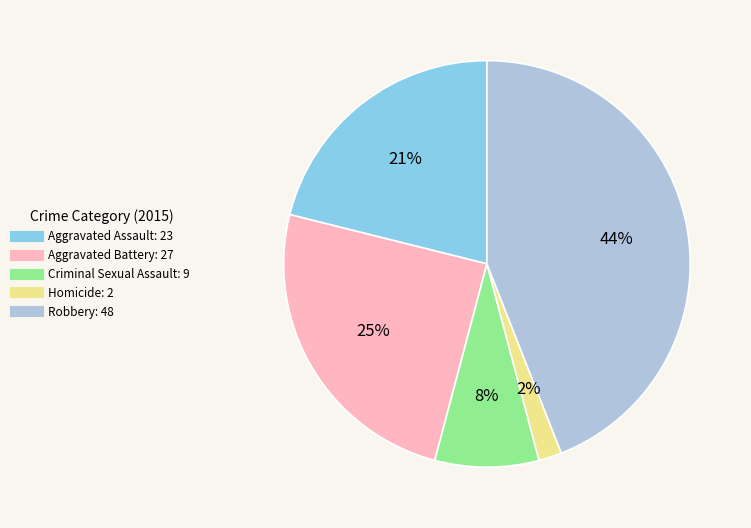

How many segments does this pie chart have?

5